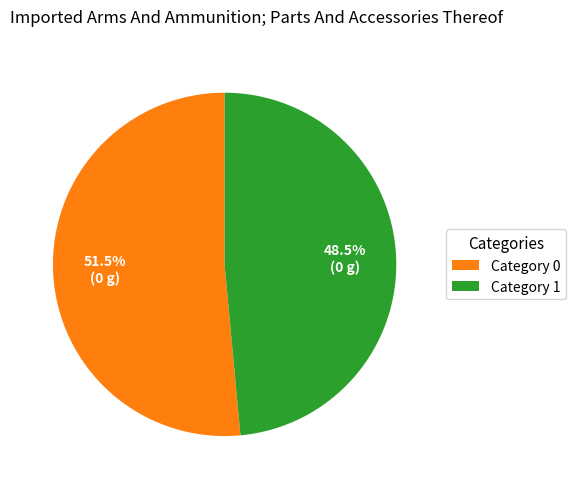

What is the total percentage of Category 0 and Category 1?

100.0%